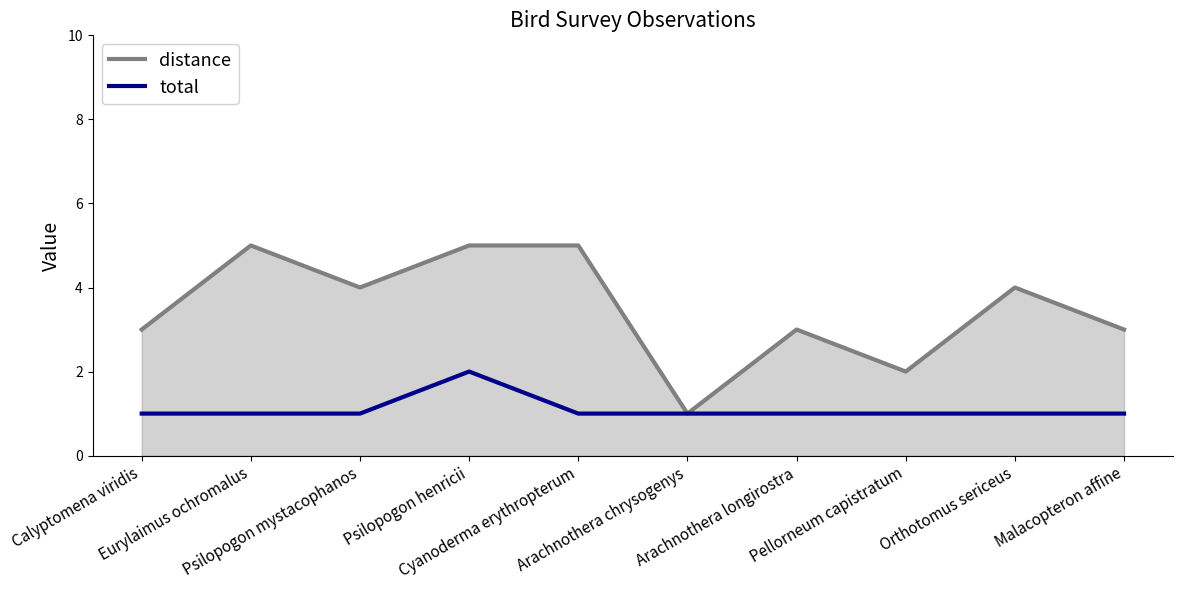

Reading right to left, list all the values displayed in this chart.

distance: 3	4	2	3	1	5	5	4	5	3
total: 1	1	1	1	1	1	2	1	1	1